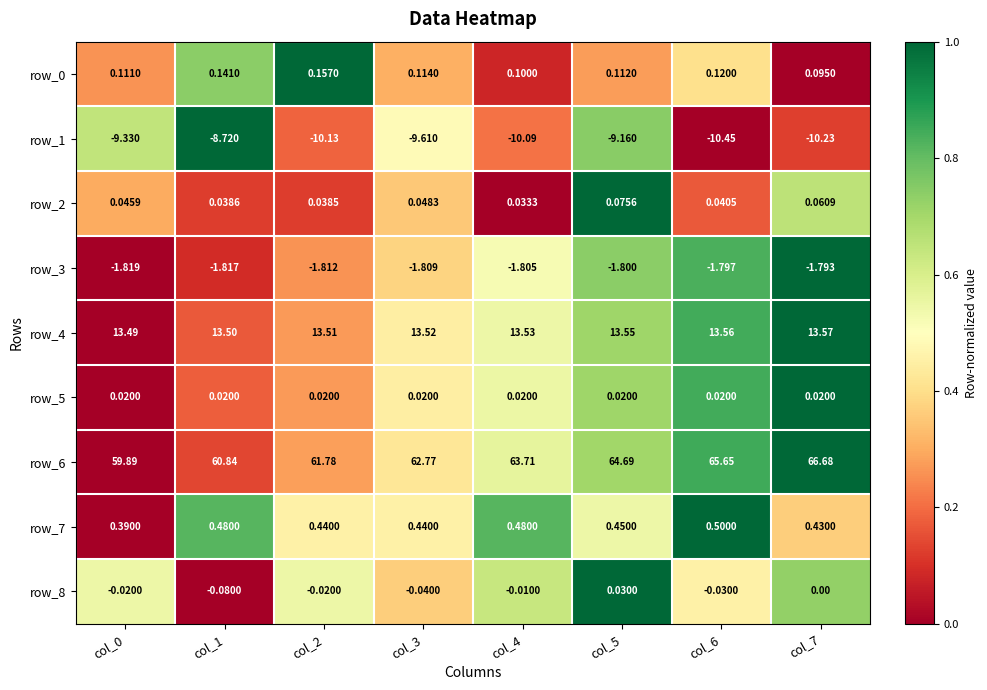

Is it true that row_1 equals 0.1 at col_7?

False